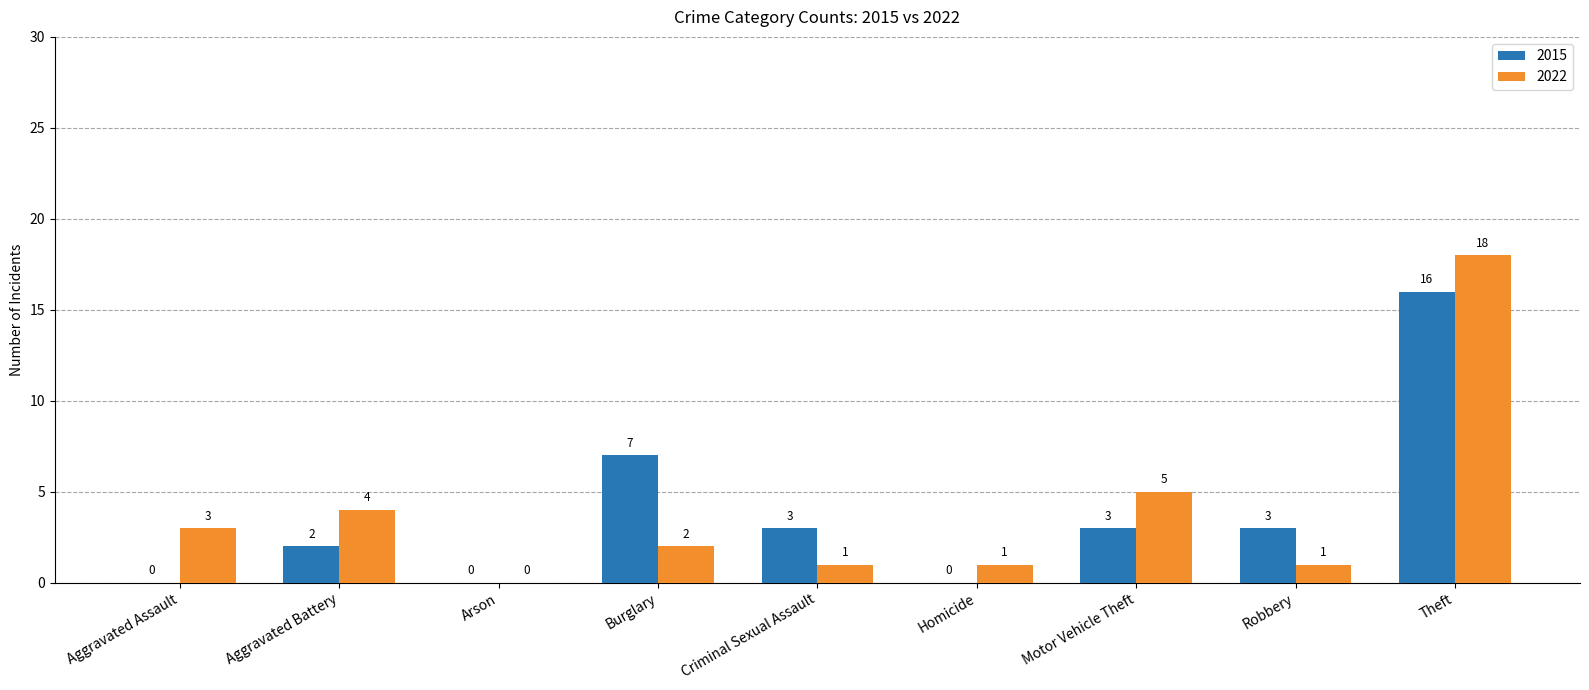

True or false: 2022 has a value of 1 at Homicide.

True